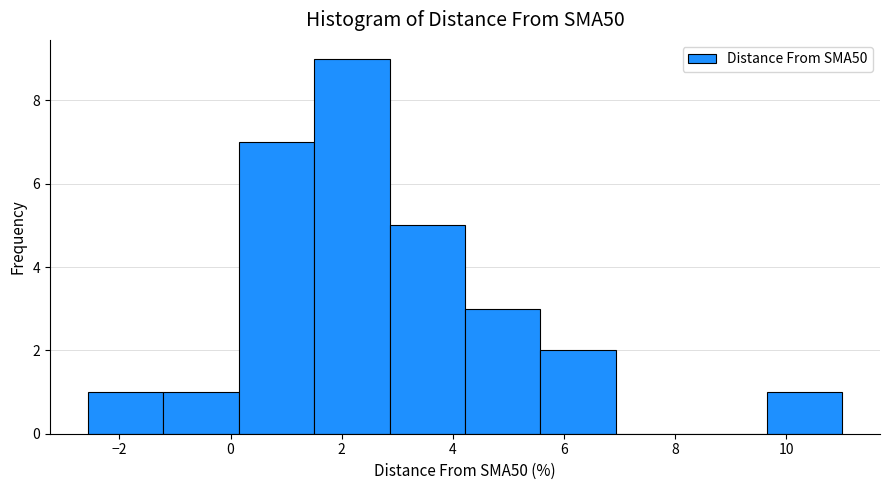

Reading left to right, transcribe this chart: for each bar, give the range it covers on the x-axis and its height. Neither the bar edges nor the heights are printed on the chart, so give them approximately, as read against the axes.

-2.6 to -1.2: 1
-1.2 to 0.2: 1
0.2 to 1.6: 7
1.6 to 2.8: 9
2.8 to 4.2: 5
4.2 to 5.6: 3
5.6 to 7.0: 2
7.0 to 8.2: 0
8.2 to 9.6: 0
9.6 to 11.0: 1